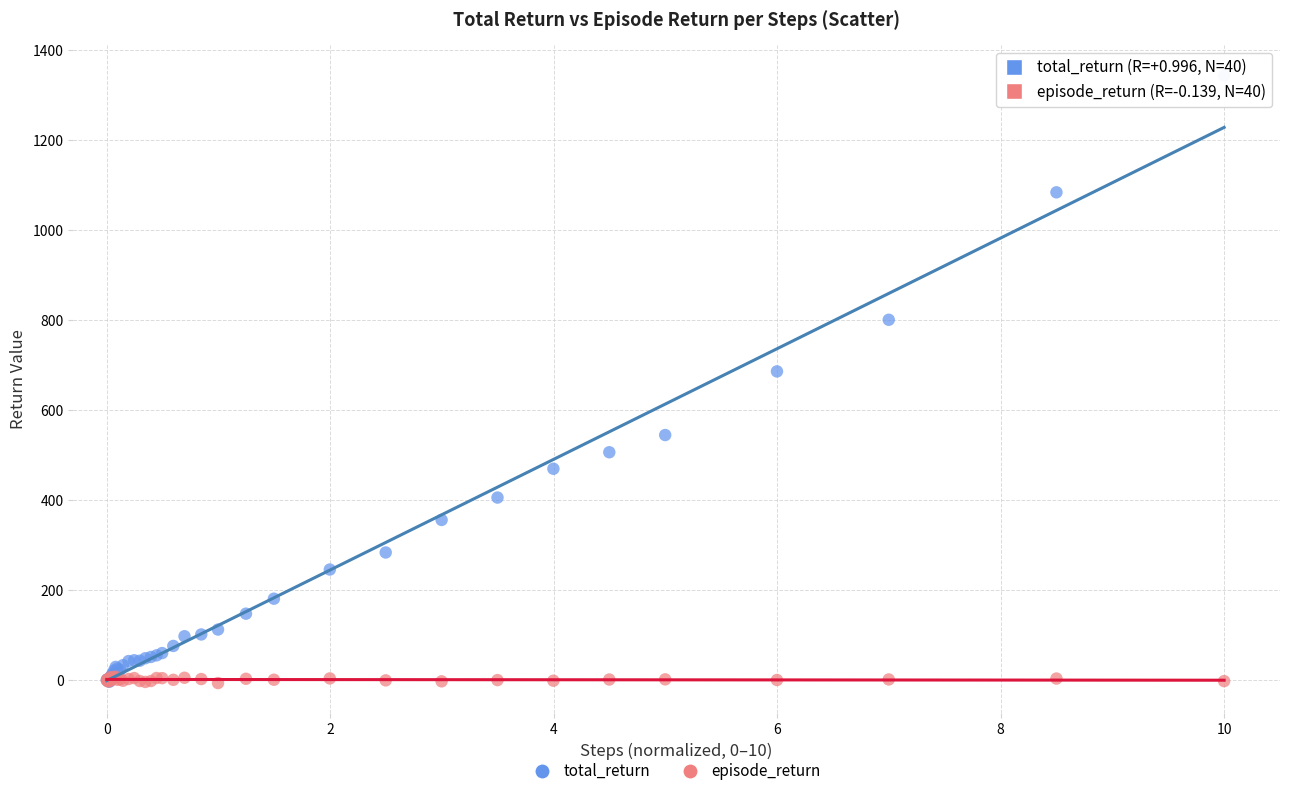

In the total_return series, what Y value is closest to 670?

686.0